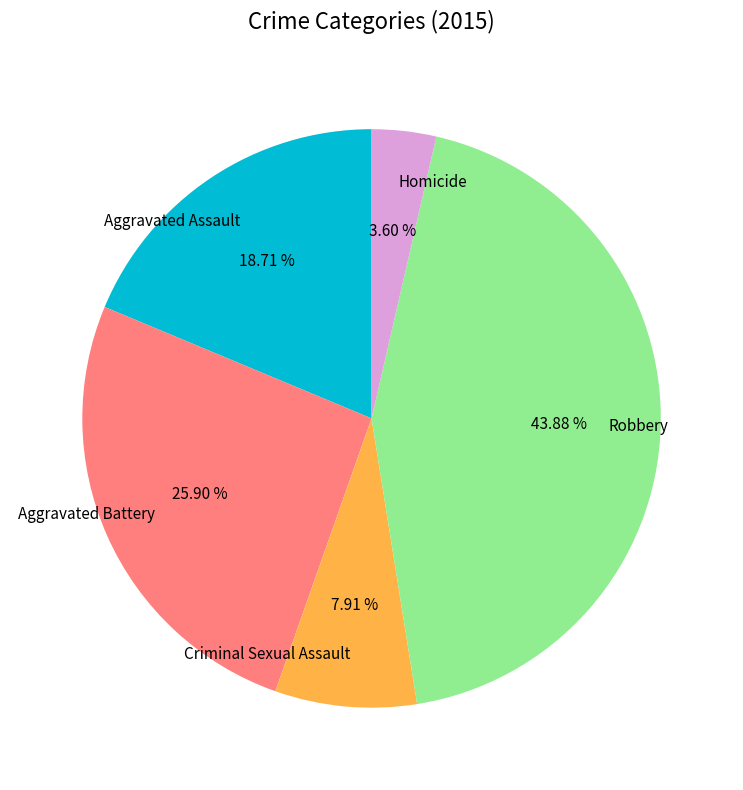

How many slices are in this pie chart?

5